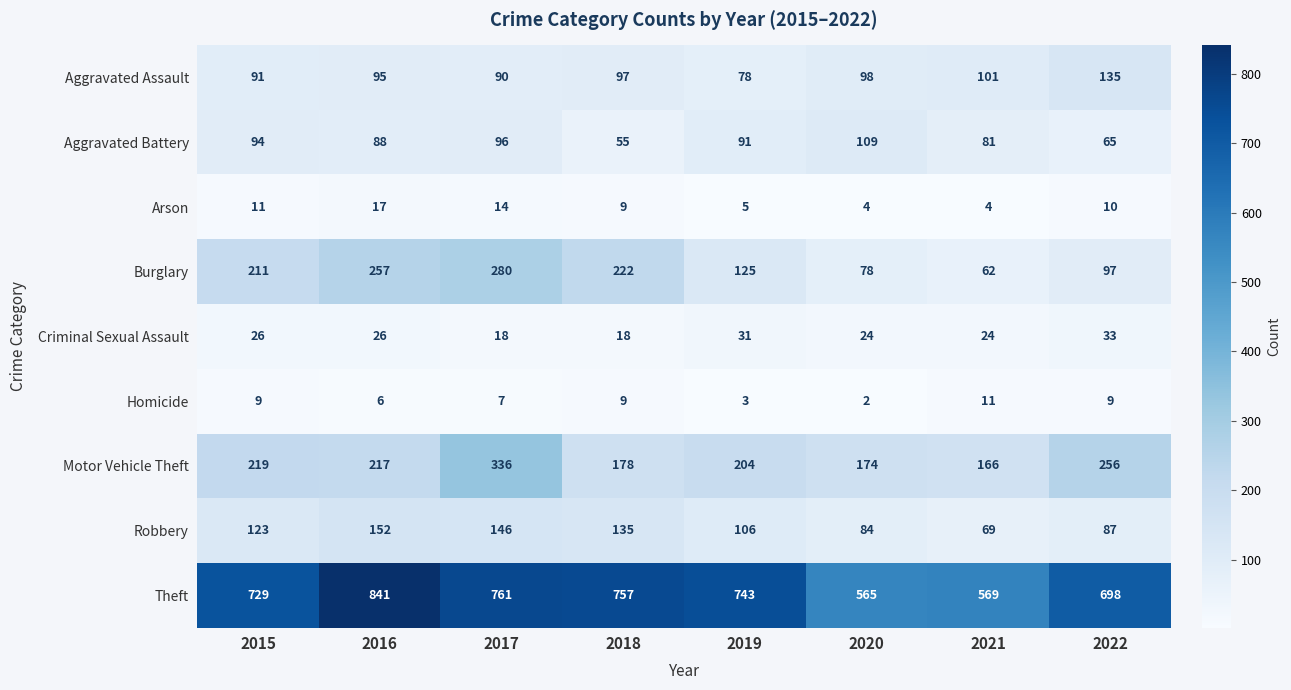

Is it true that Criminal Sexual Assault equals 15 at 2016?

False